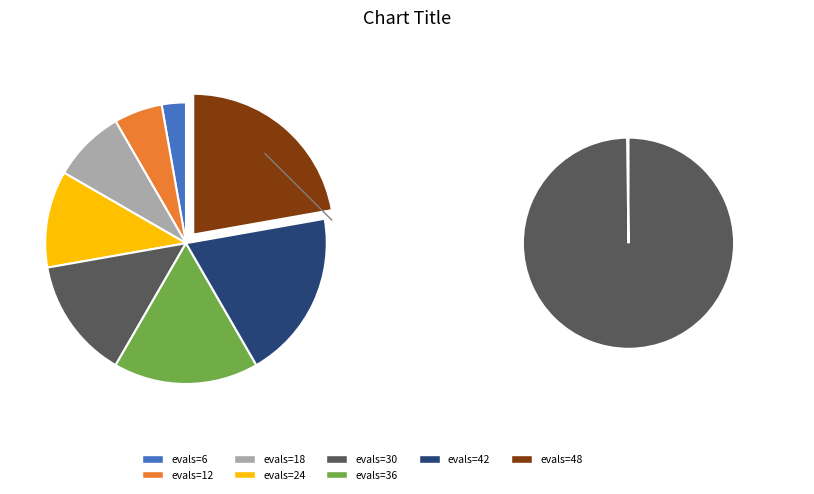

Is it true that 0 (evals=6) is 3% of the pie?

True